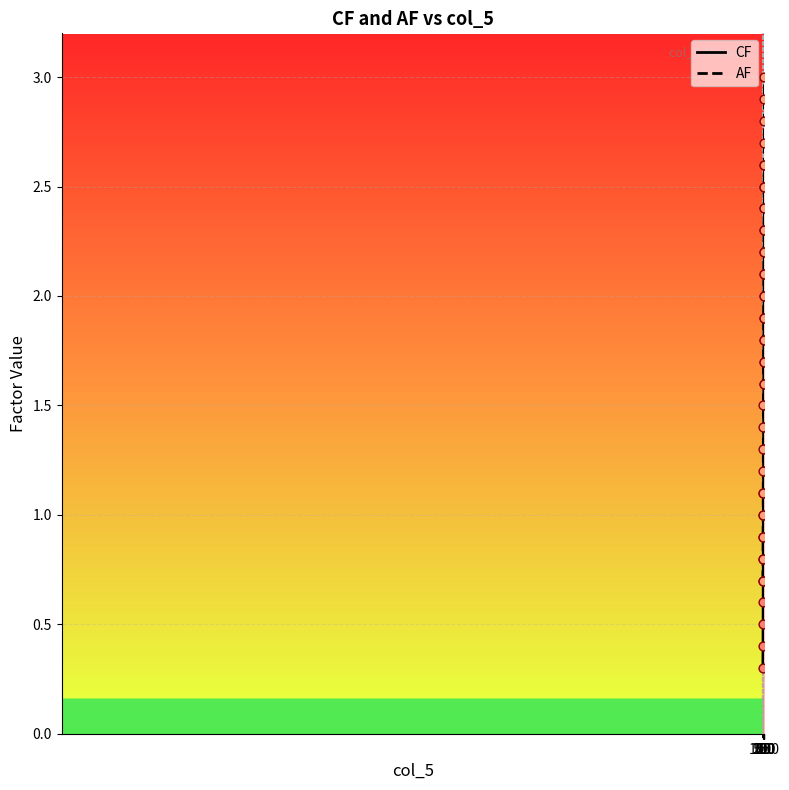

Which series has the largest total across all categories?

AF